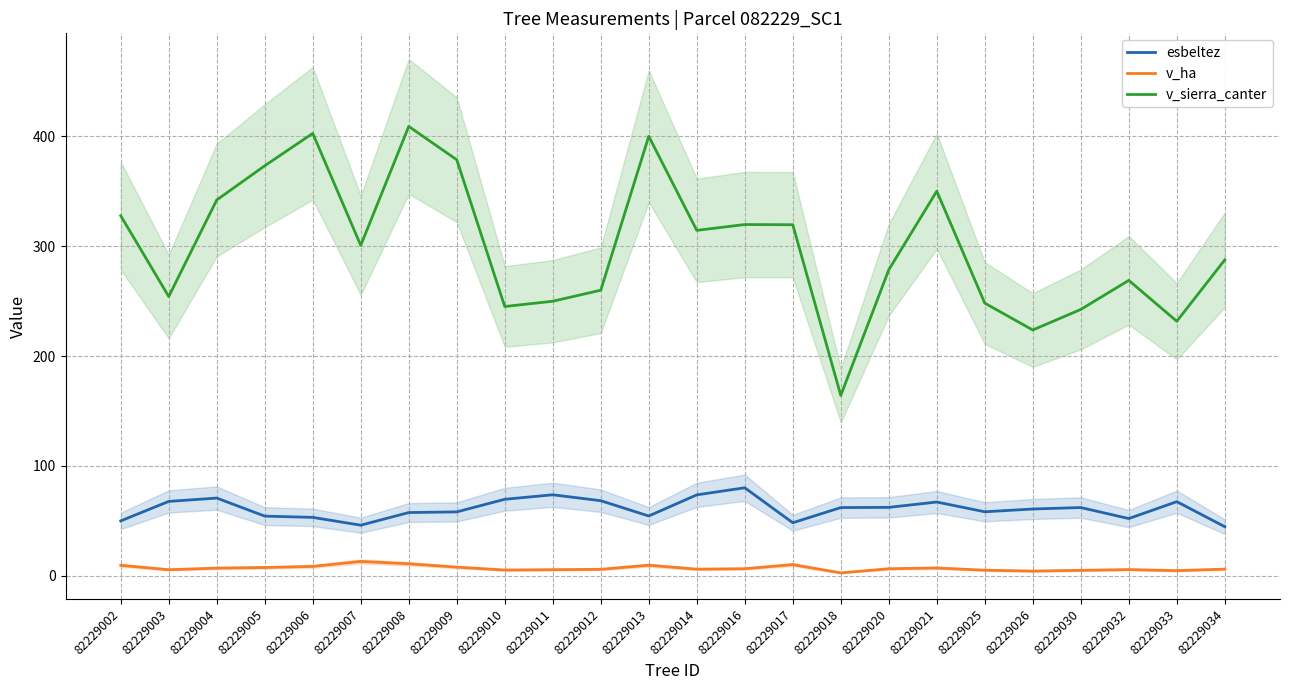

Which category has the lowest value in the v_sierra_canter series?

82229018